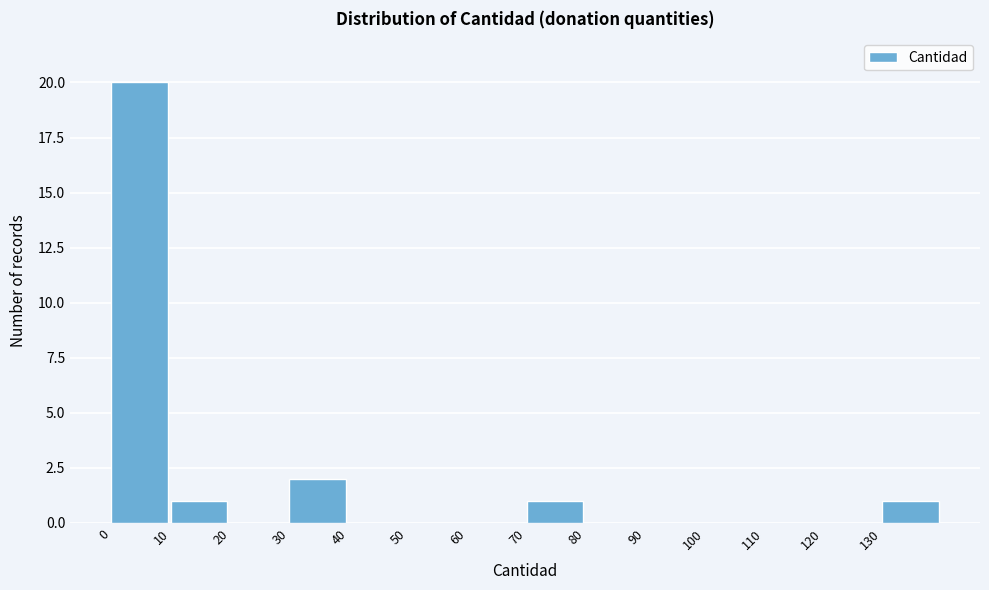

Reading left to right, list every bar in this chart as the range it spans on the x-axis followed by its height. The values are not printed on the chart, so give them approximately, as read against the axis.

0 to 10: 20
10 to 20: 1
20 to 30: 0
30 to 40: 2
40 to 50: 0
50 to 60: 0
60 to 70: 0
70 to 80: 1
80 to 90: 0
90 to 100: 0
100 to 110: 0
110 to 120: 0
120 to 130: 0
130 to 140: 1